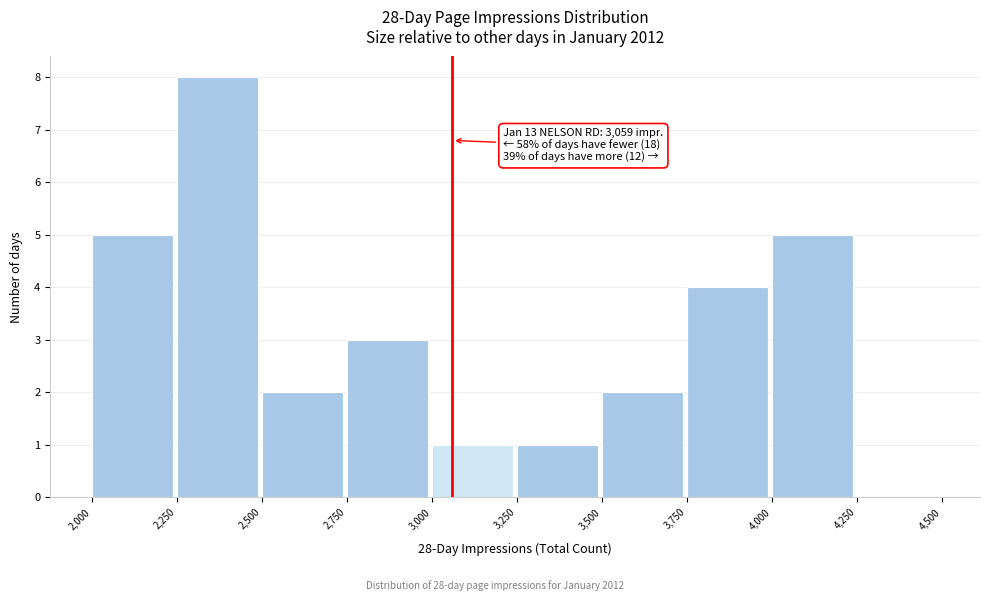

Which range on the x-axis has the tallest bar?

2,250 to 2,500